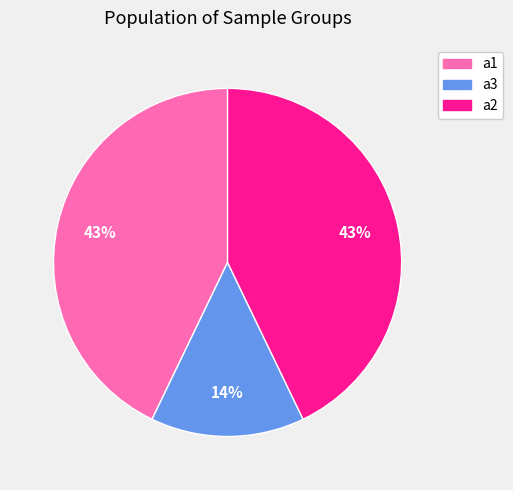

To the nearest percent, what is the combined percentage of a1 and a2?

86%